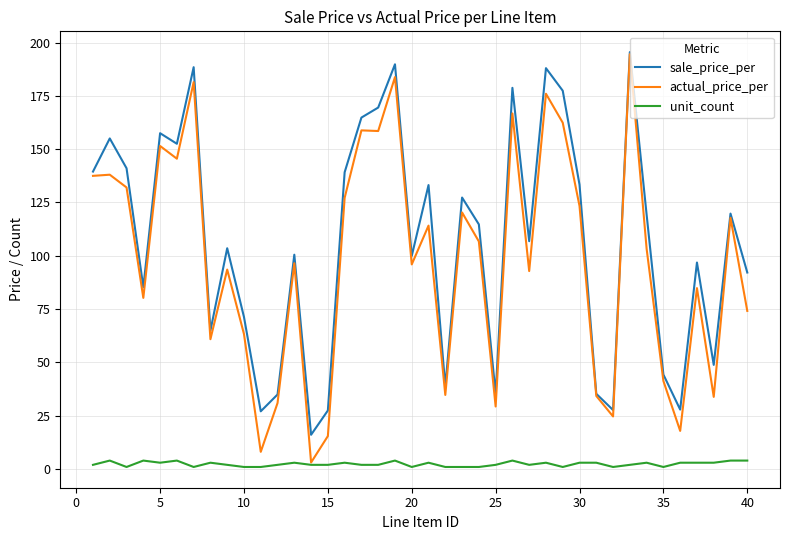

Which series has the widest spread of values?

actual_price_per